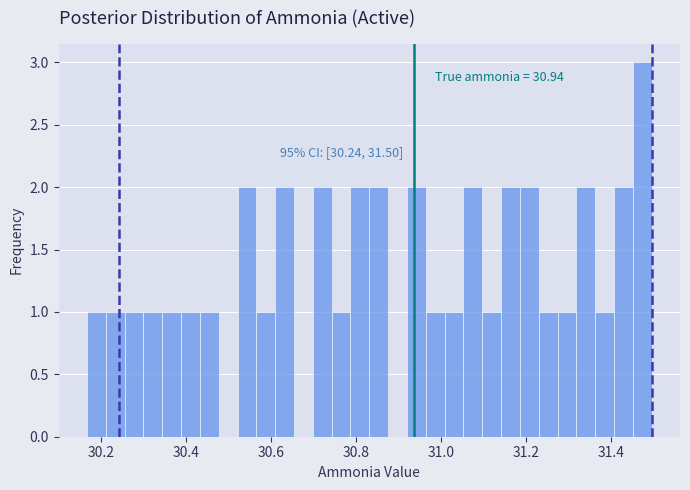

Around what value on the x-axis is the tallest bar? Give the approximate position of its centre, as read against the axis.

31.48